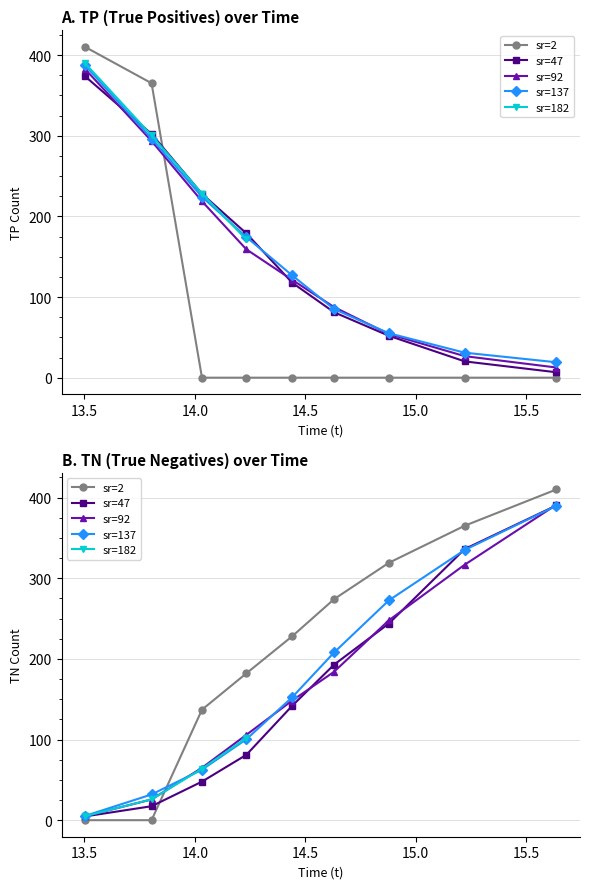

At which label is TP closest to 205?

92